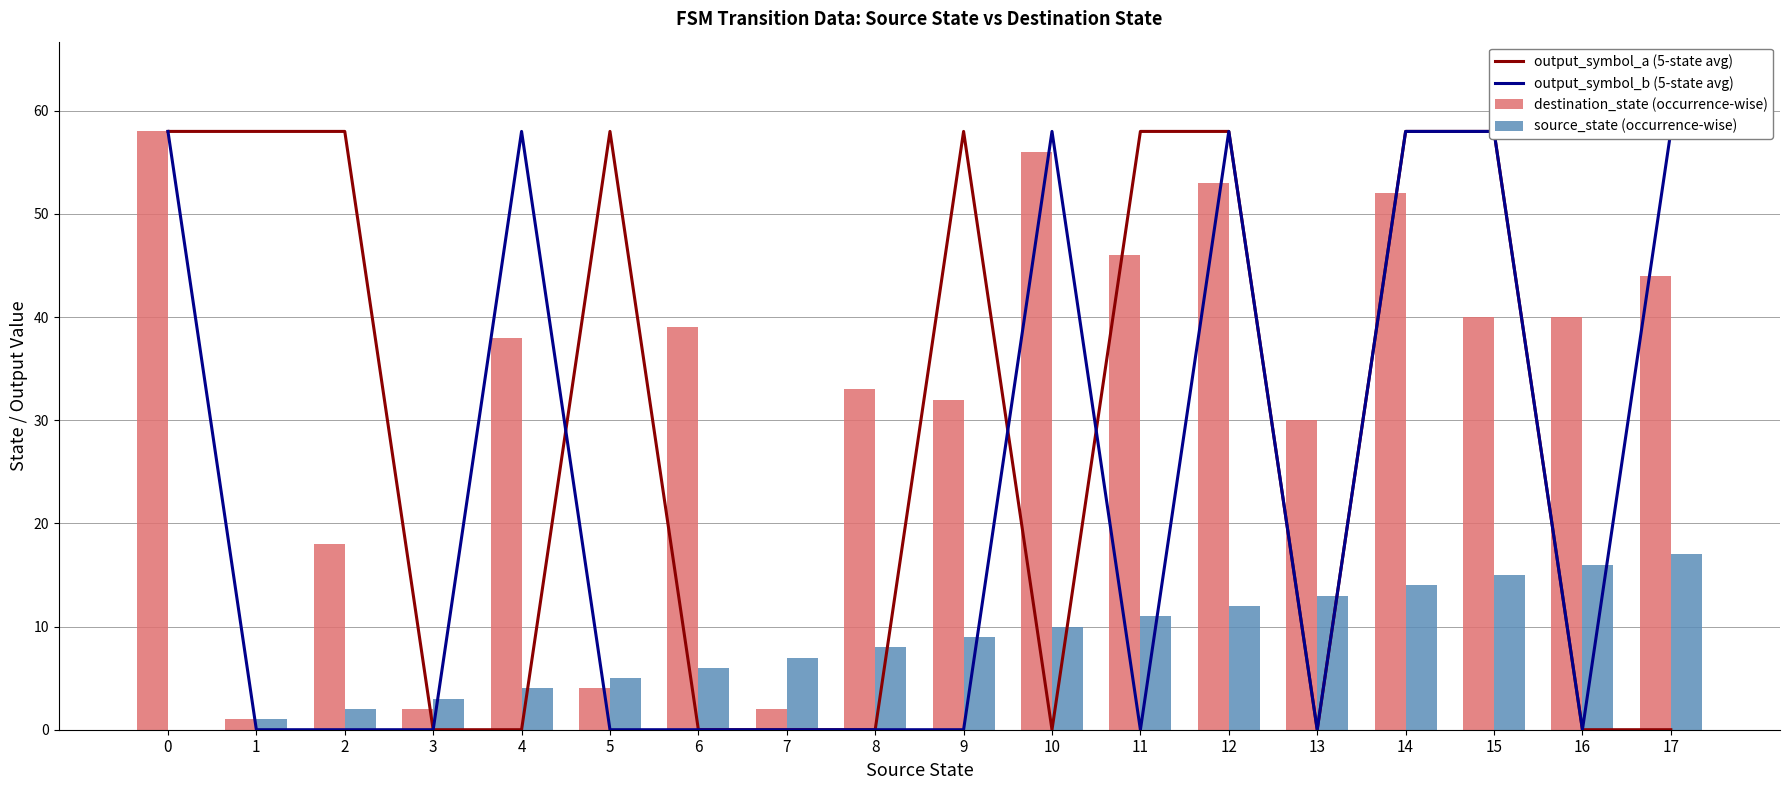

The source_state (occurrence-wise) series shows 14 at 14. True or false?

True